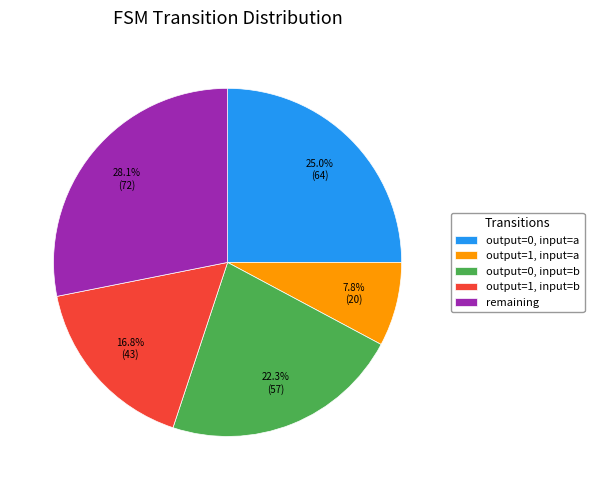

Is there a majority slice in this chart?

No